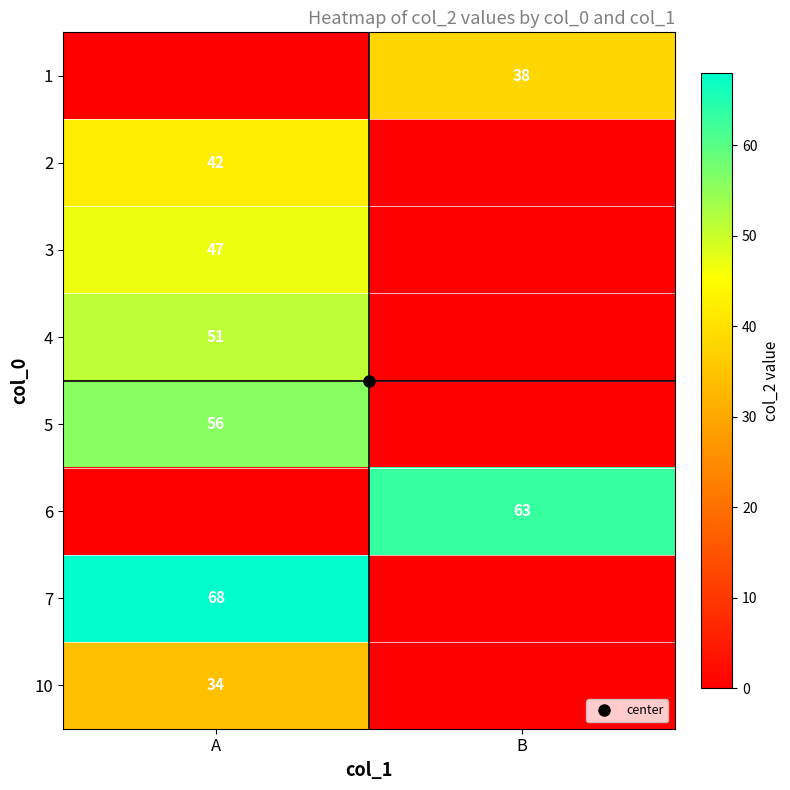

What is the average value of the 3 series?

24